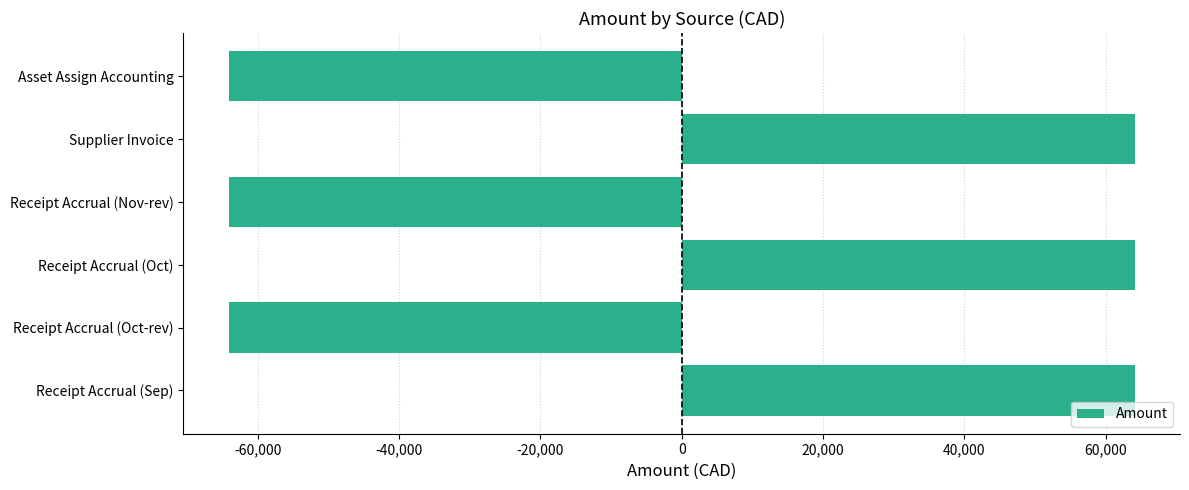

What is the difference between the second highest and second lowest values?

128164.6